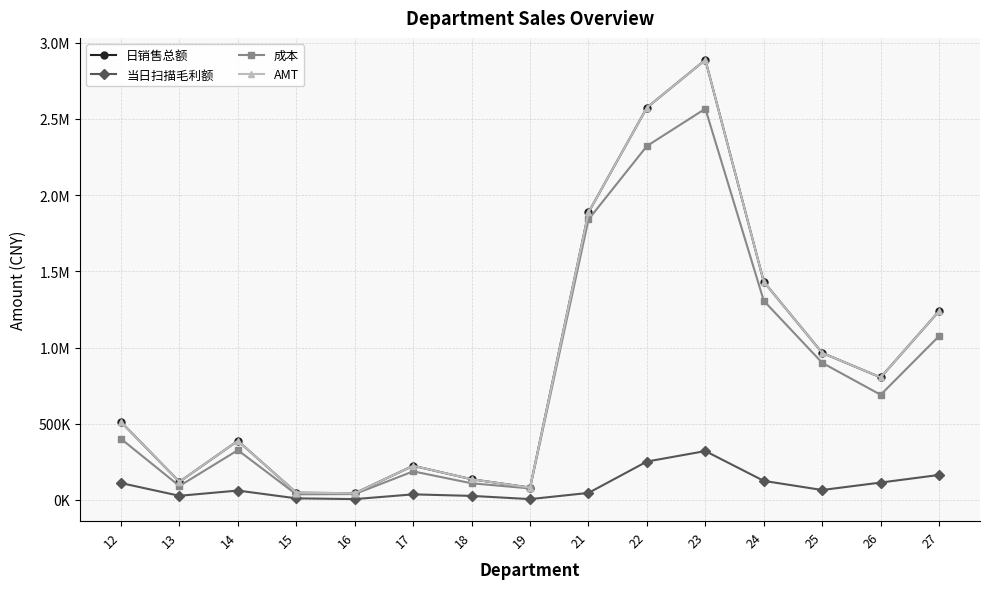

What are all the series names shown in the legend?

日销售总额, 当日扫描毛利额, 成本, AMT